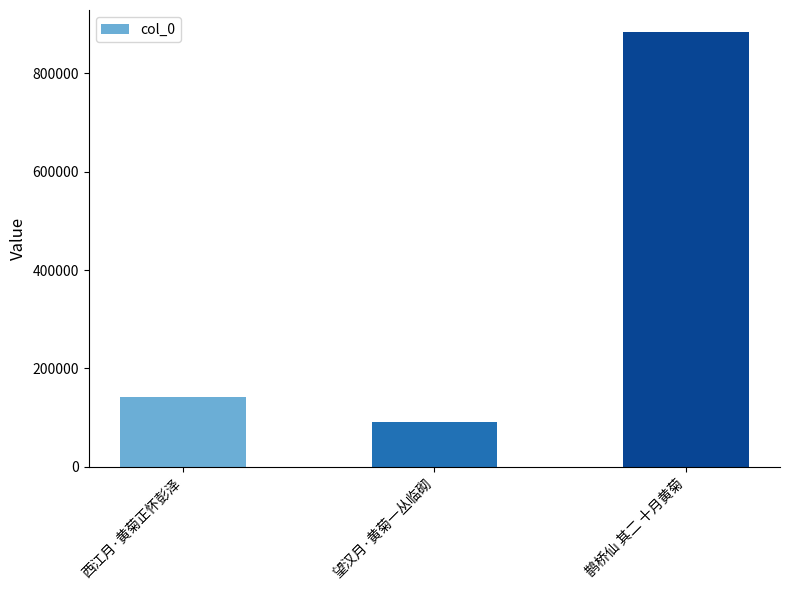

What position from the right is 西江月·黄菊正怀彭泽?

3